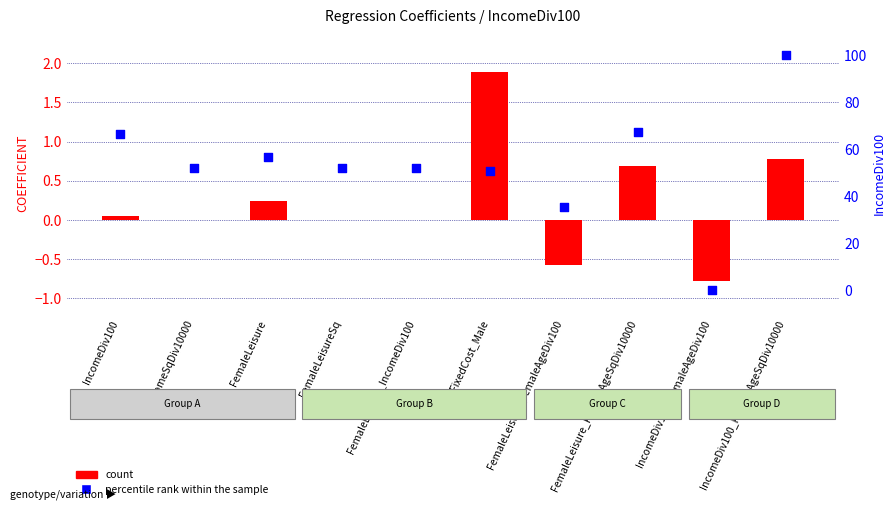

Which series contains the lowest Y value?

count